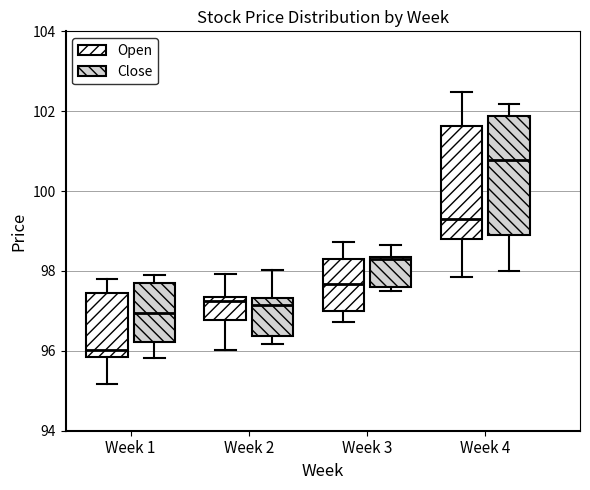

Which box has the highest median line?

Week 4 (Close)